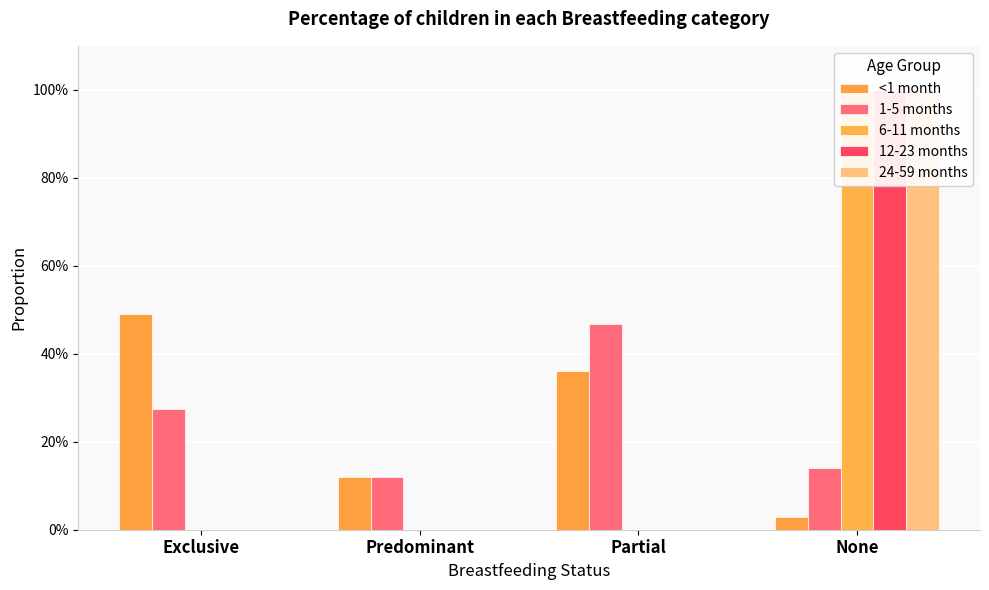

How many positive values does the 24-59 months series have?

1